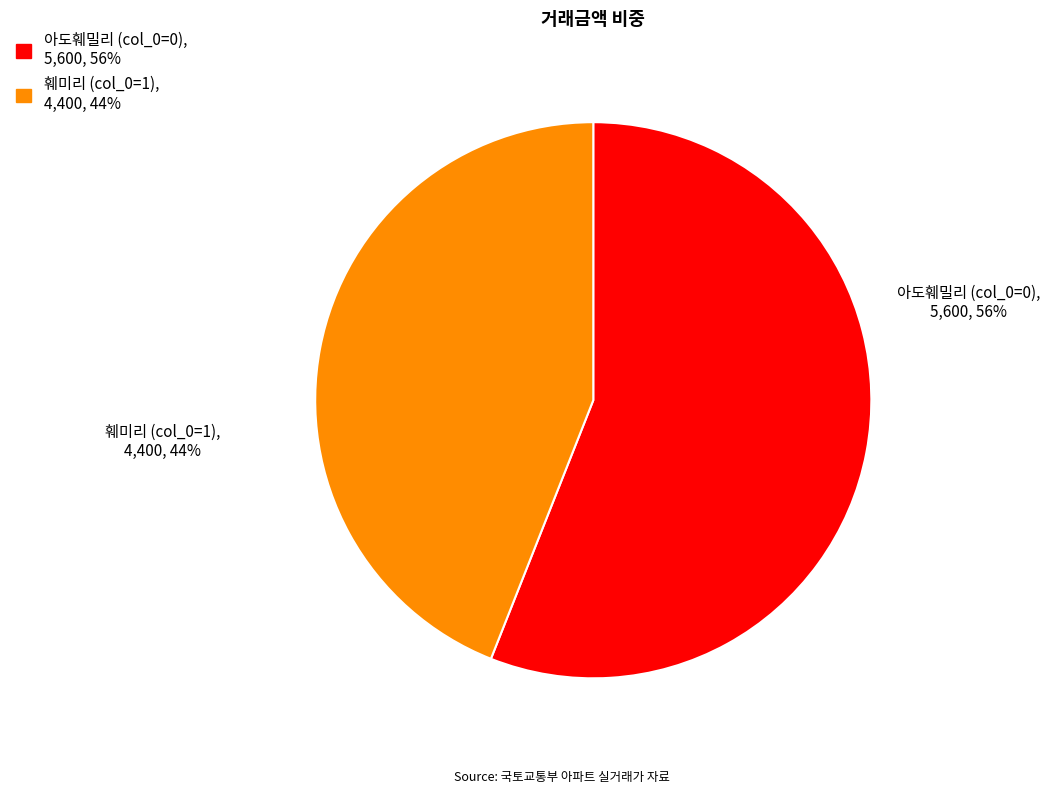

Do 아도훼밀리 (col_0=0) and 훼미리 (col_0=1) together represent more than half of the pie?

Yes